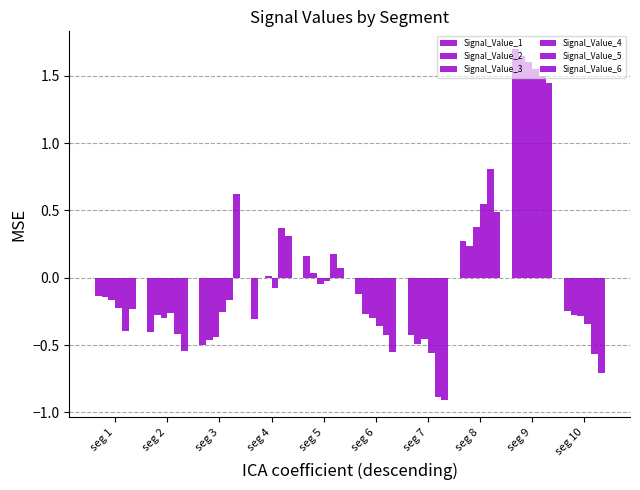

How many positive values does the Signal_Value_5 series have?

4